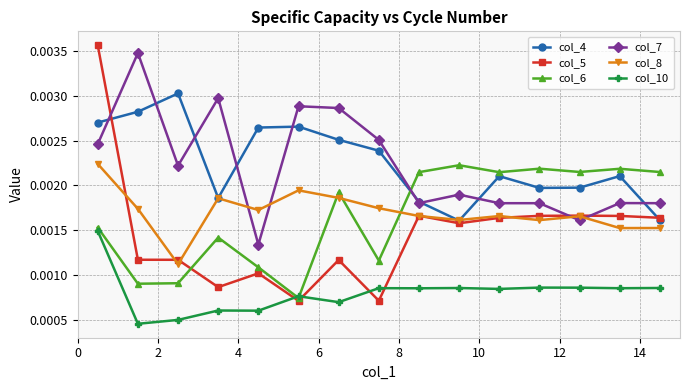

In col_4, how many points are higher than both neighbors (excluding endpoints)?

4